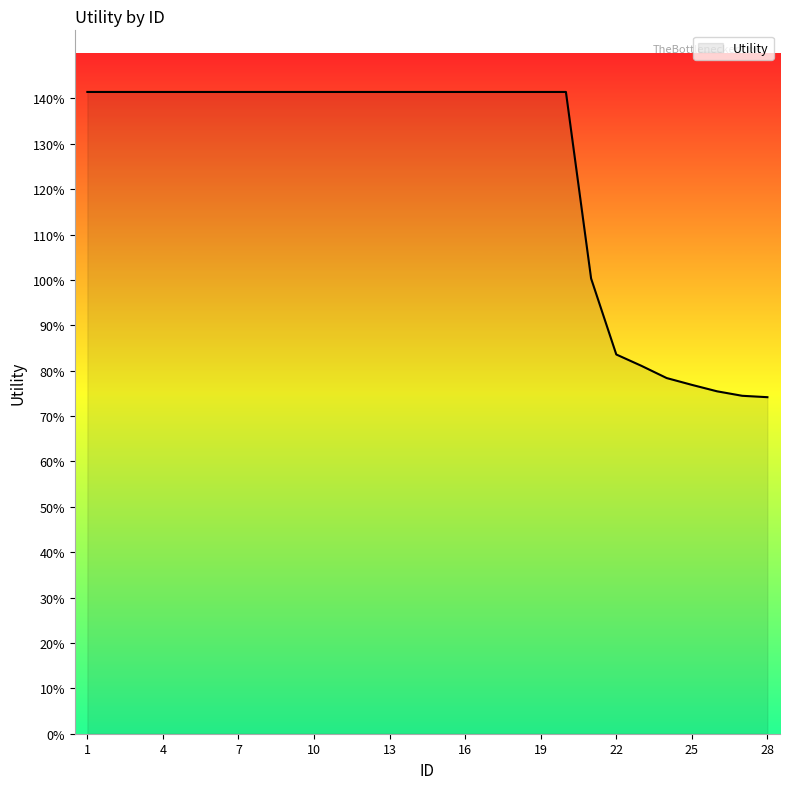

Does the chart display data point markers on the line(s)?

No